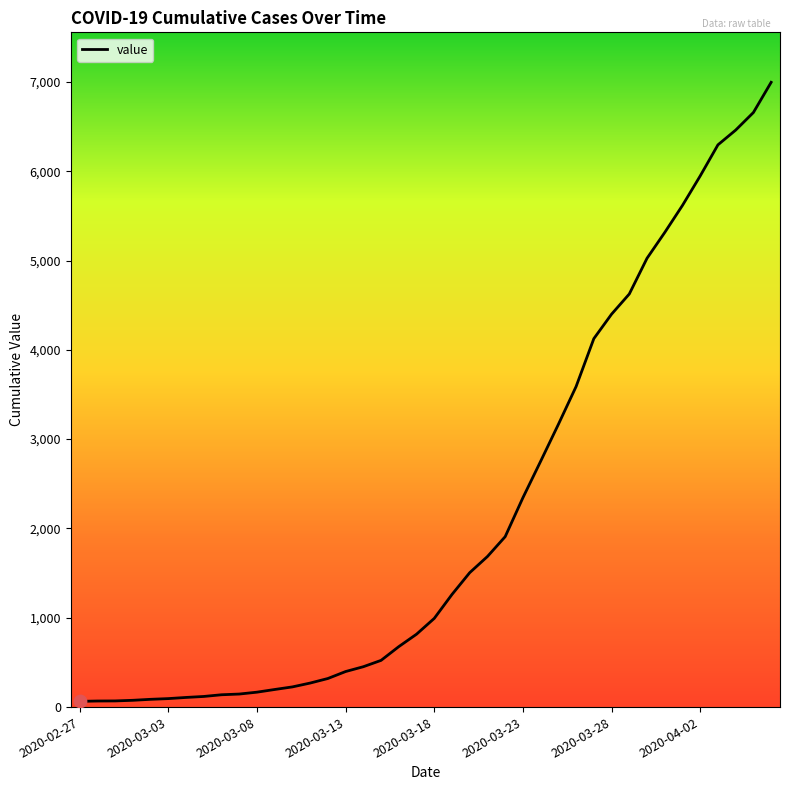

What is the greatest value displayed?

6995